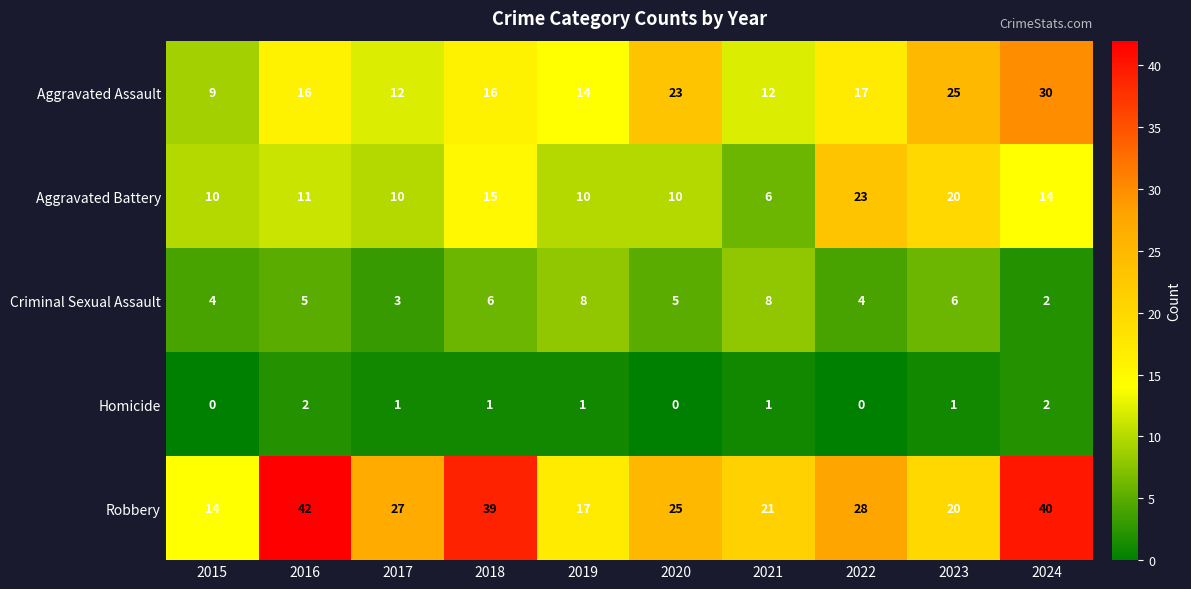

Read the Aggravated Battery value at 2016.

11